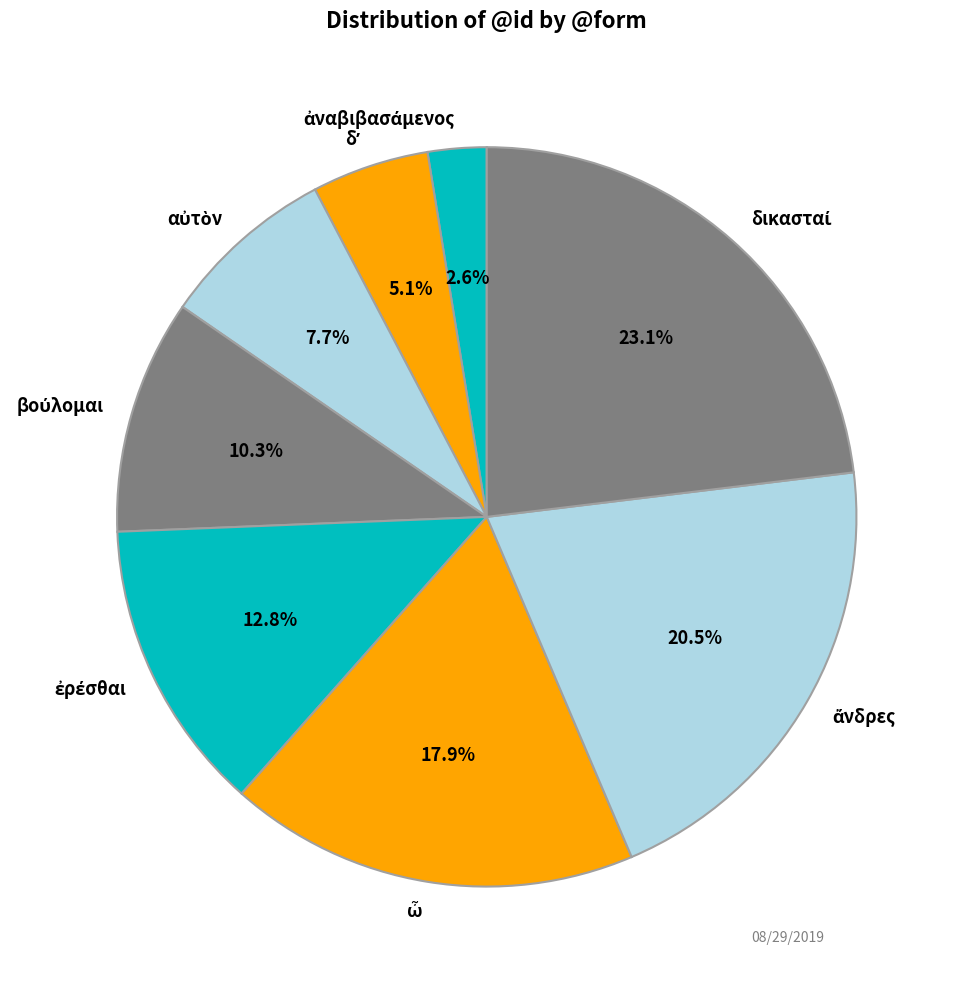

Is there any slice that represents more than half of the pie?

No